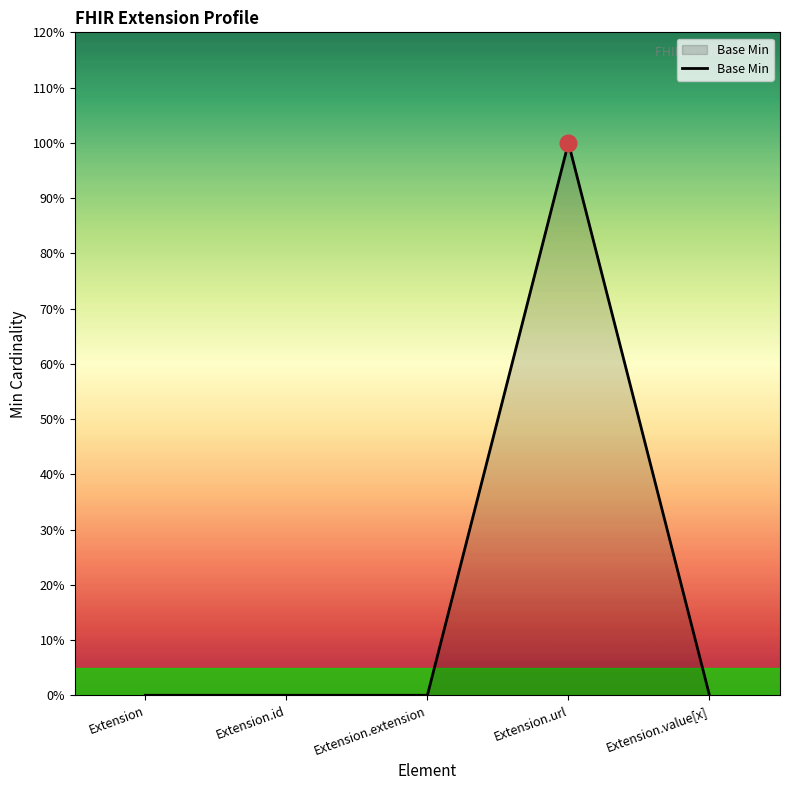

List the labels in order of value, largest first.

Extension.url, Extension, Extension.id, Extension.extension, Extension.value[x]